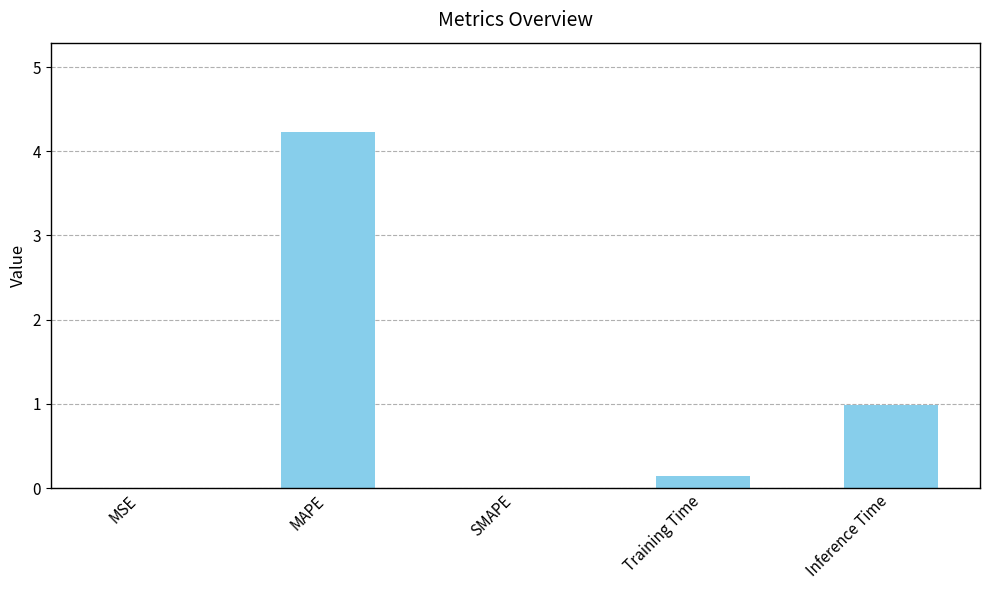

Between MSE and MAPE, which is larger?

MAPE